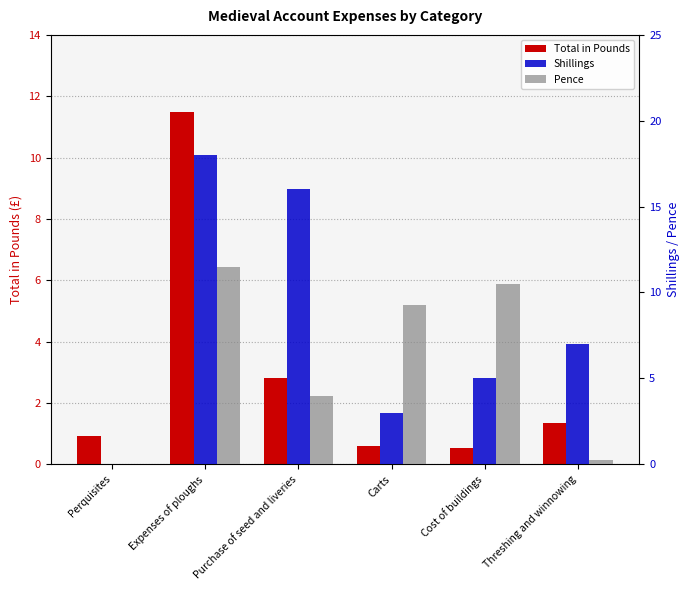

What is the maximum value for Pence?

11.5